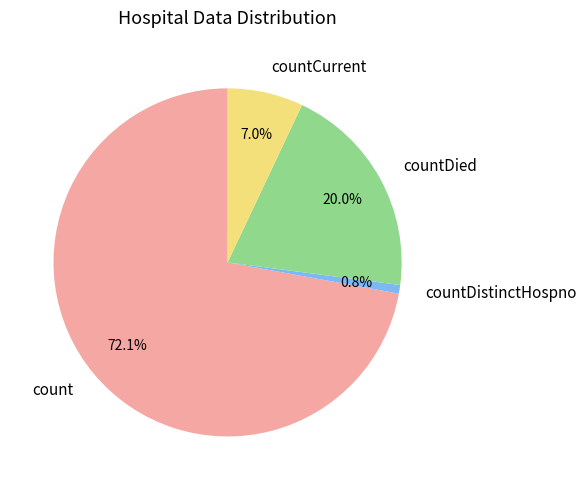

What portion of the pie excludes countDistinctHospno?

99.2%